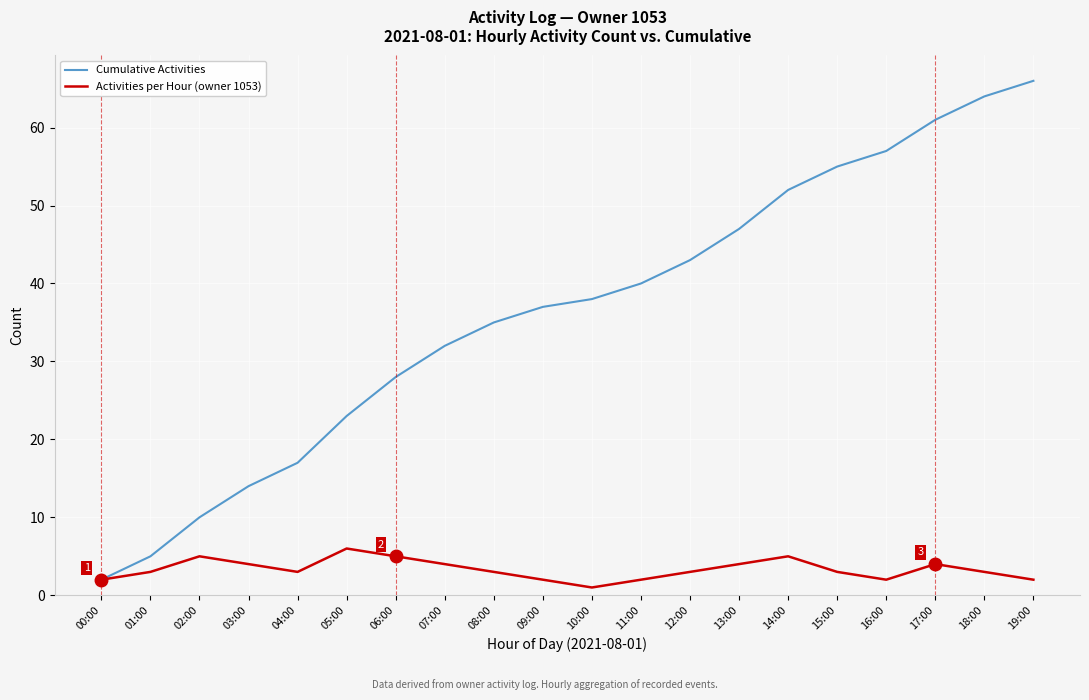

What is the difference between the Activities per Hour (owner 1053) values at 18:00 and 09:00?

1